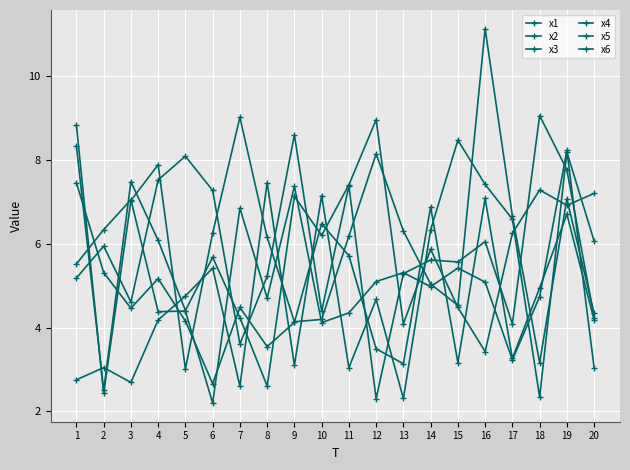

Does the chart display data point markers on the line(s)?

Yes